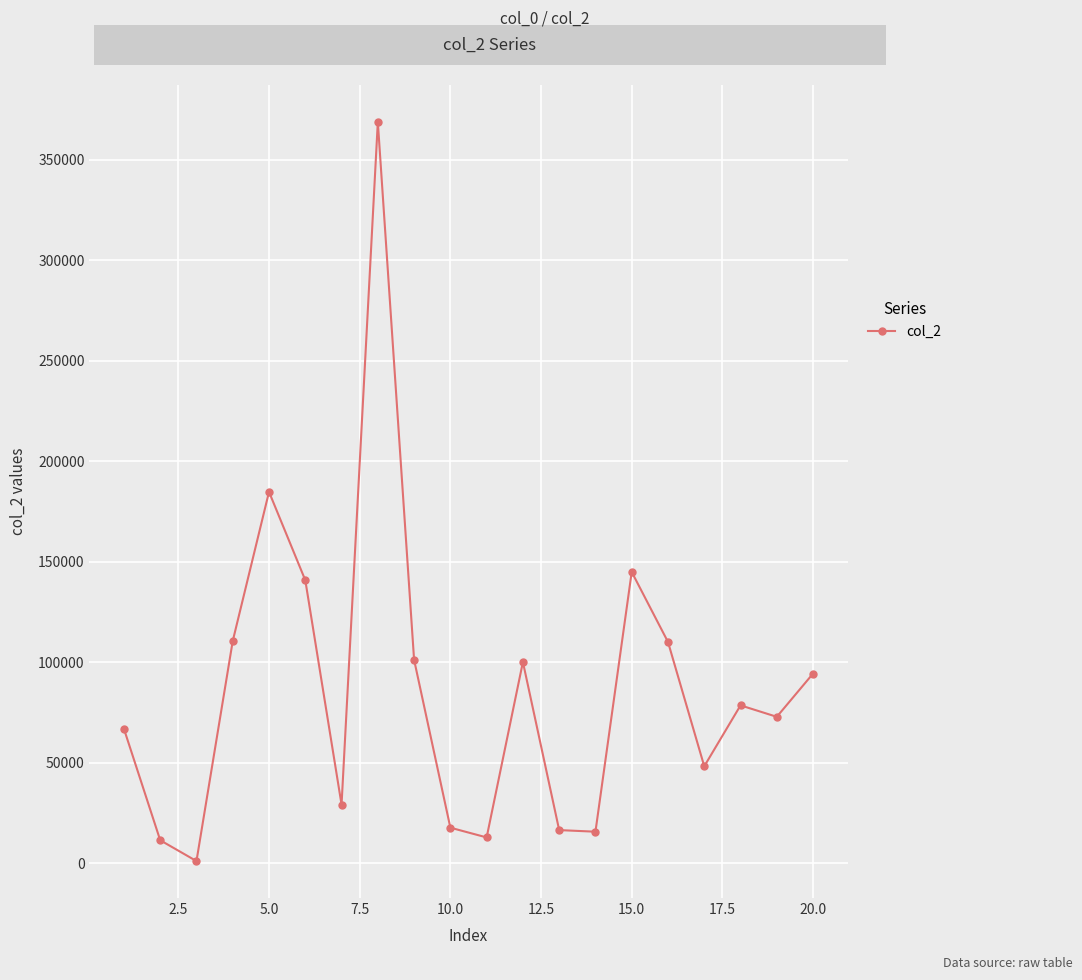

True or false: there are more than 1 points higher than both neighbors.

True